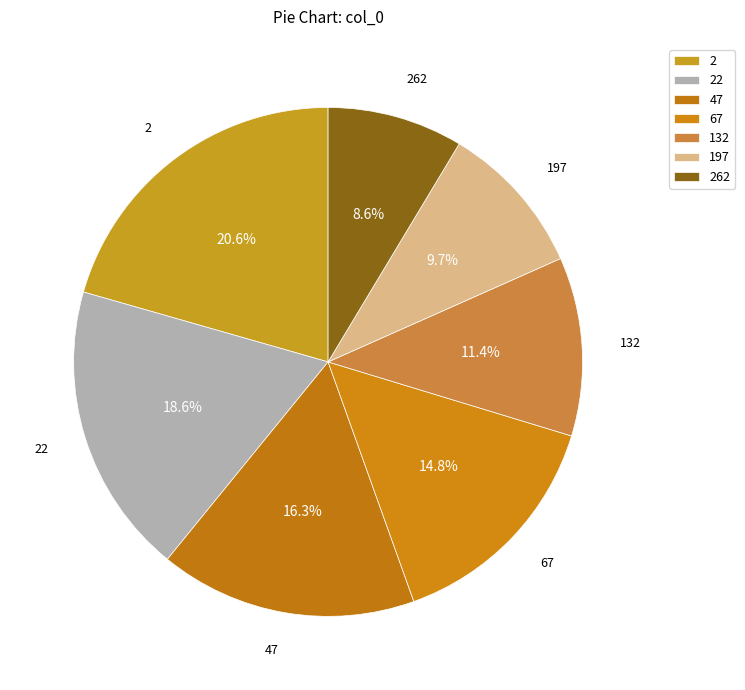

True or false: 22 accounts for 26% of the total.

False